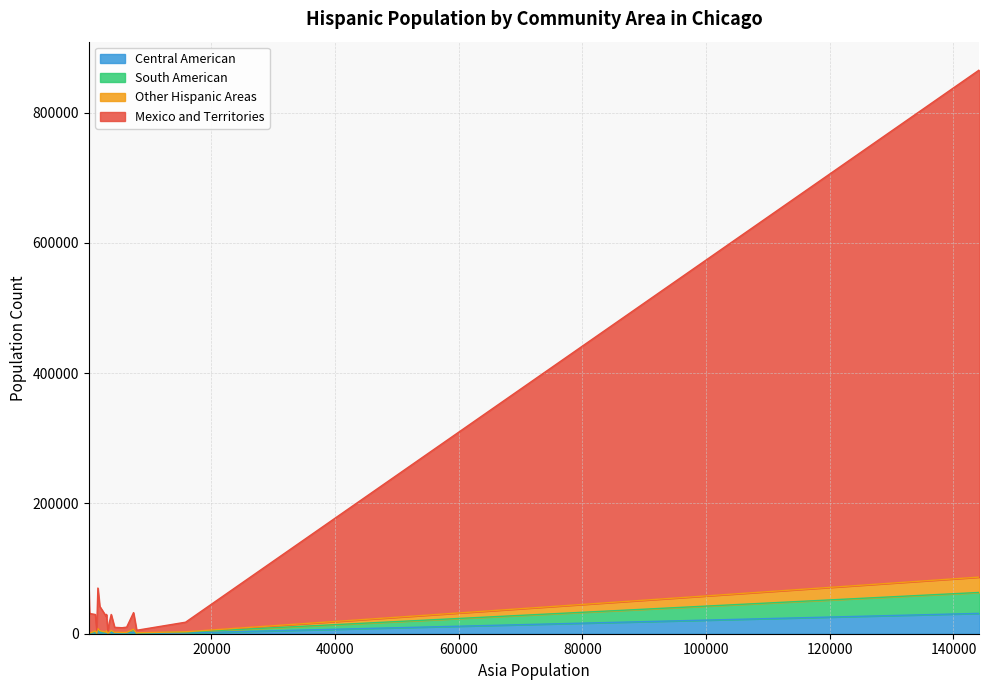

Which series has the largest total across all categories?

Mexico and Territories